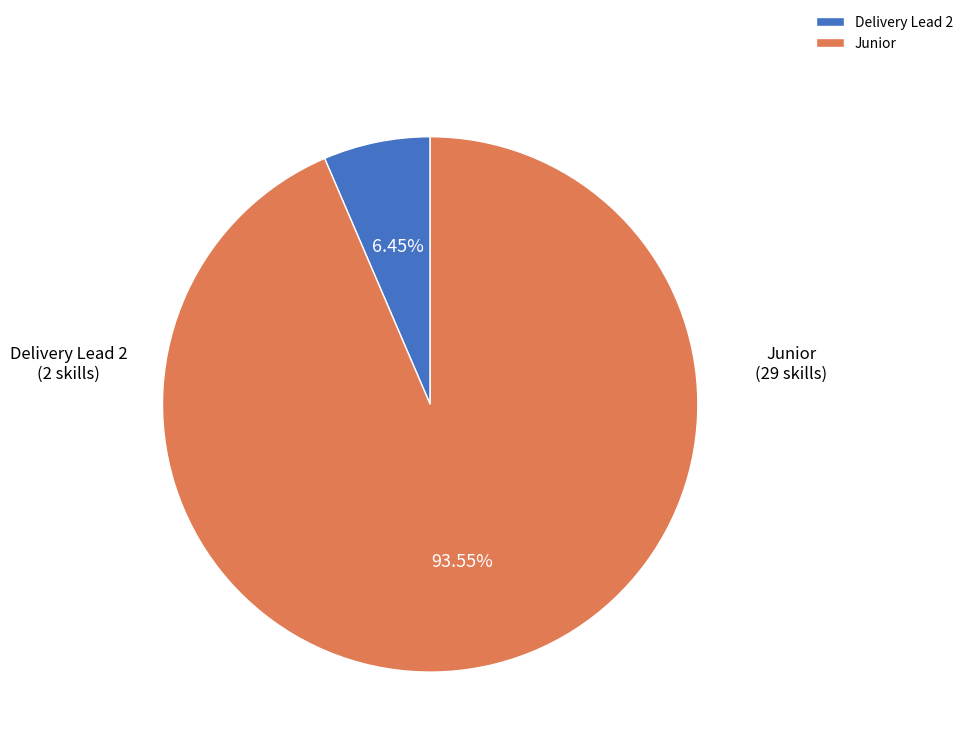

Does Junior account for over 50% of the chart?

Yes